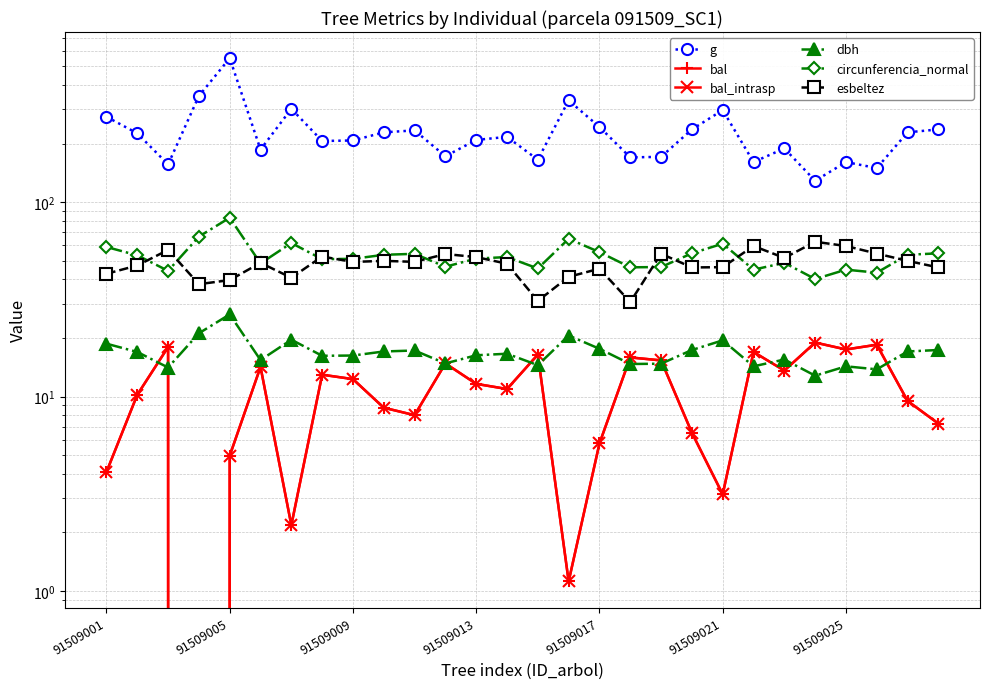

Which series has the largest total across all categories?

g